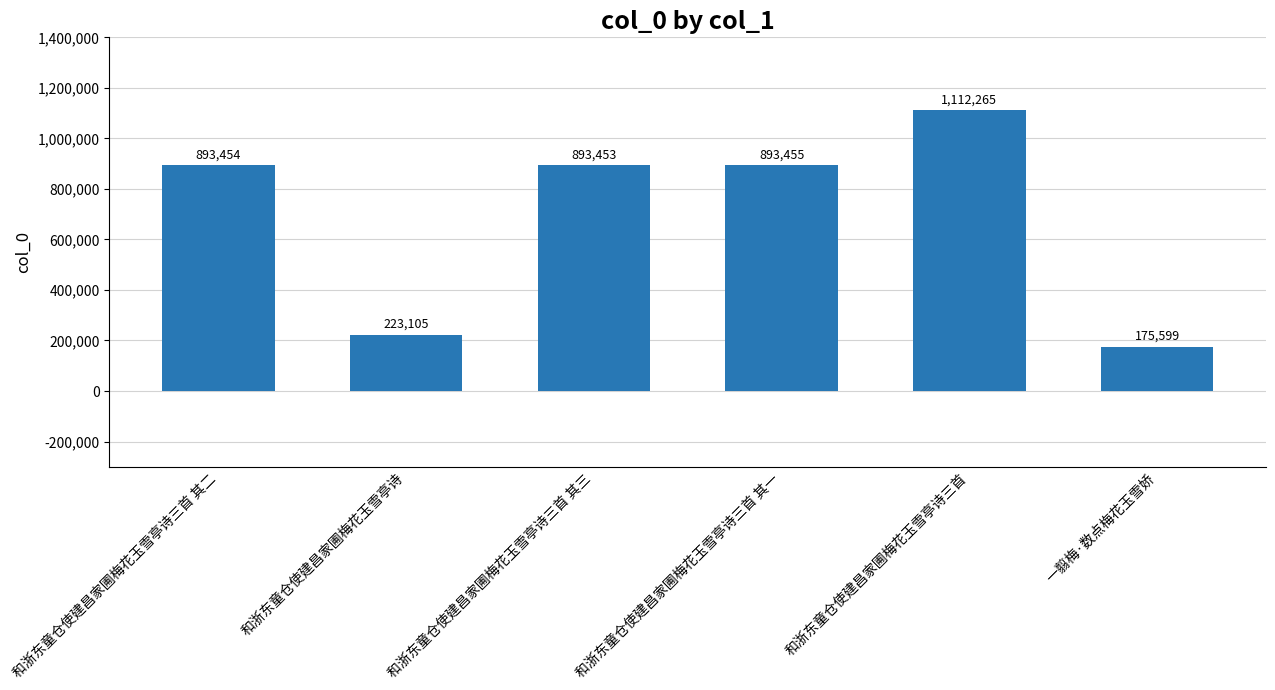

What is the label of the 2nd bar from the right?

和浙东童仓使建昌家圃梅花玉雪亭诗三首